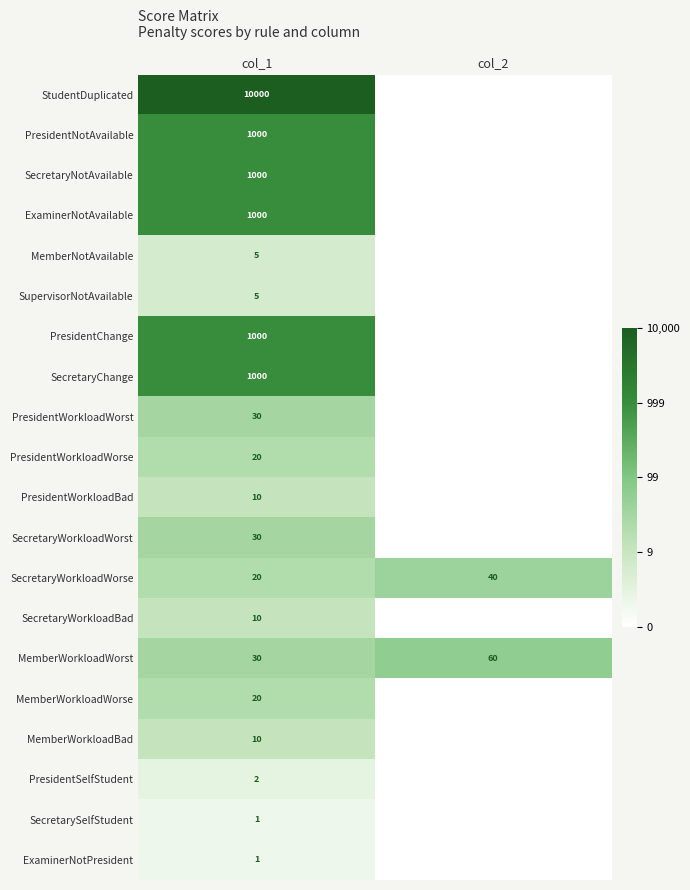

Is the value of SecretarySelfStudent at col_1 greater than the value of SecretaryChange at col_1?

No